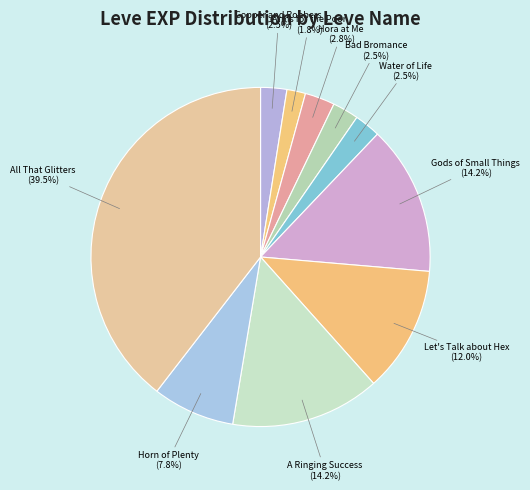

Count the number of slices in the pie.

10